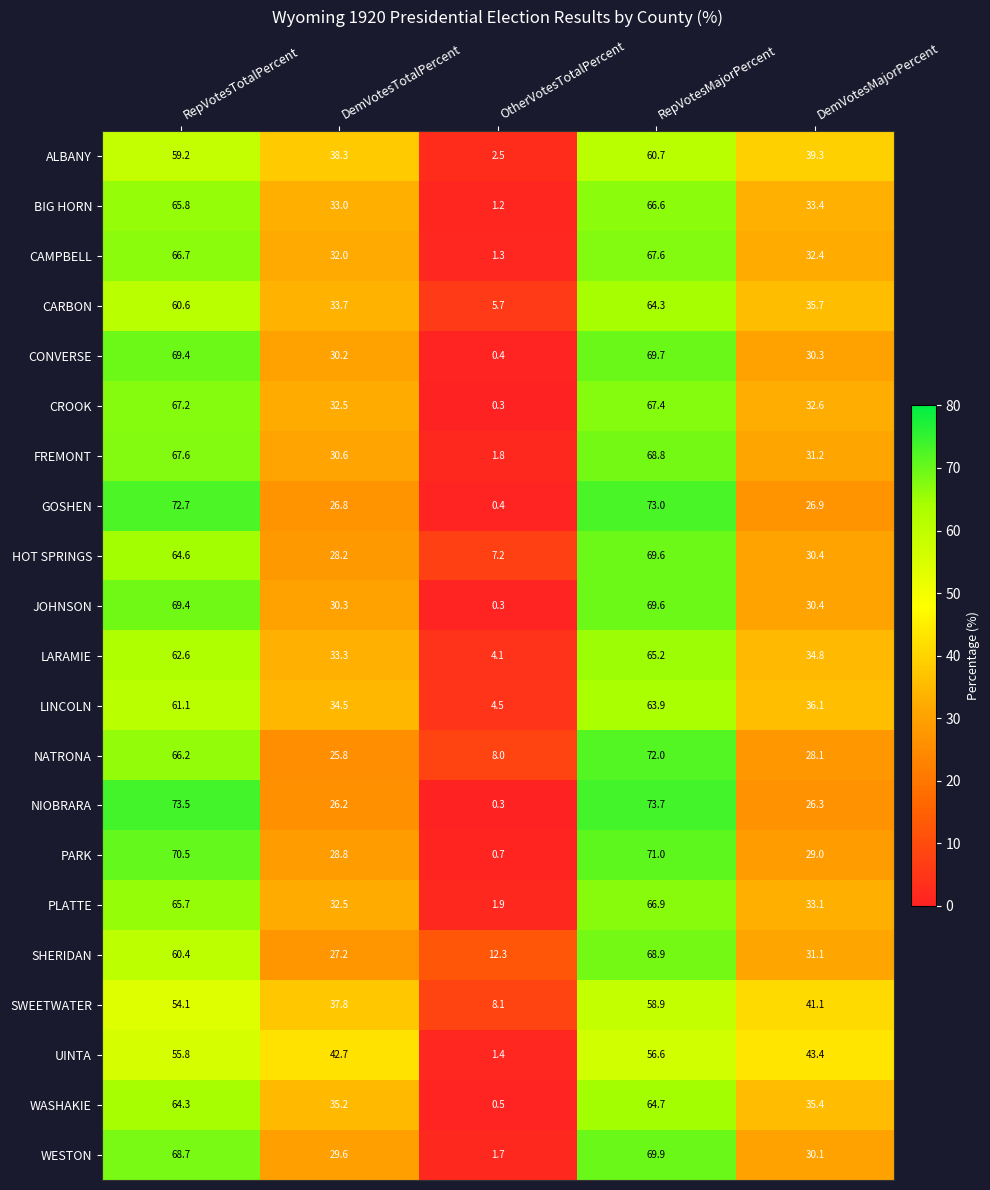

True or false: CAMPBELL has a value of 32.0 at DemVotesTotalPercent.

True